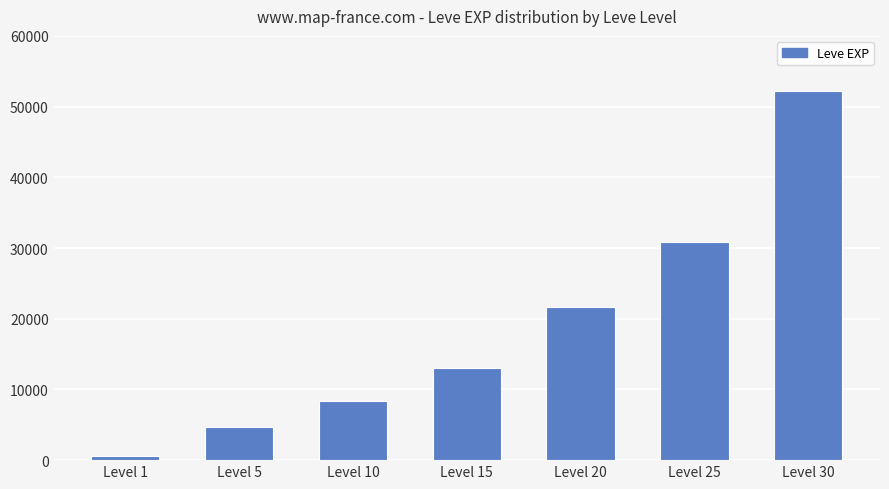

What is the difference between the maximum and minimum values?

51590